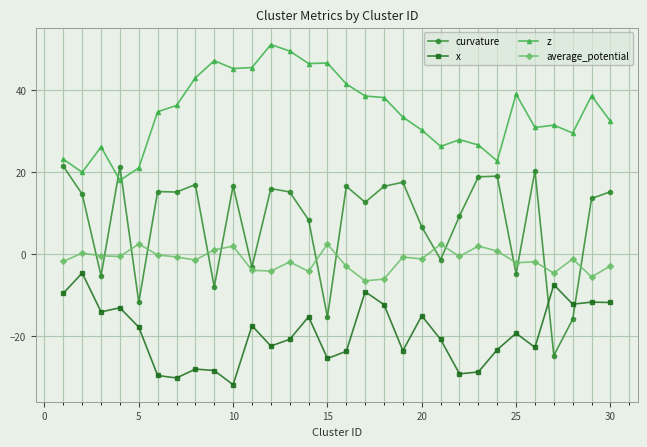

Is this an area chart (filled region under the line)?

No